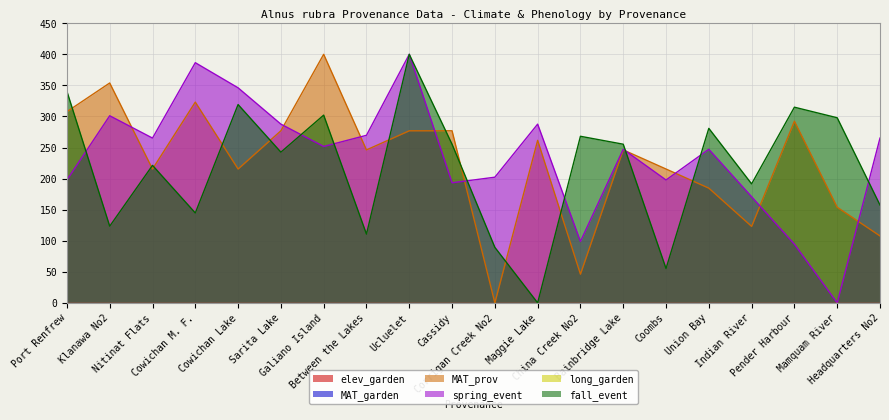

After their last crossing, which series has the higher values: spring_event or MAT_prov?

spring_event